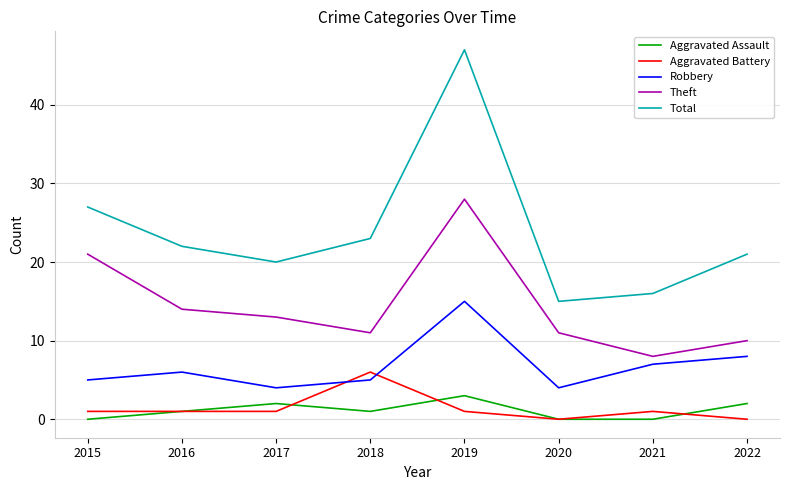

Reading left to right, what are all the values shown in this chart?

Aggravated Assault: 2015=0	2016=1	2017=2	2018=1	2019=3	2020=0	2021=0	2022=2
Aggravated Battery: 2015=1	2016=1	2017=1	2018=6	2019=1	2020=0	2021=1	2022=0
Robbery: 2015=5	2016=6	2017=4	2018=5	2019=15	2020=4	2021=7	2022=8
Theft: 2015=21	2016=14	2017=13	2018=11	2019=28	2020=11	2021=8	2022=10
Total: 2015=27	2016=22	2017=20	2018=23	2019=47	2020=15	2021=16	2022=21